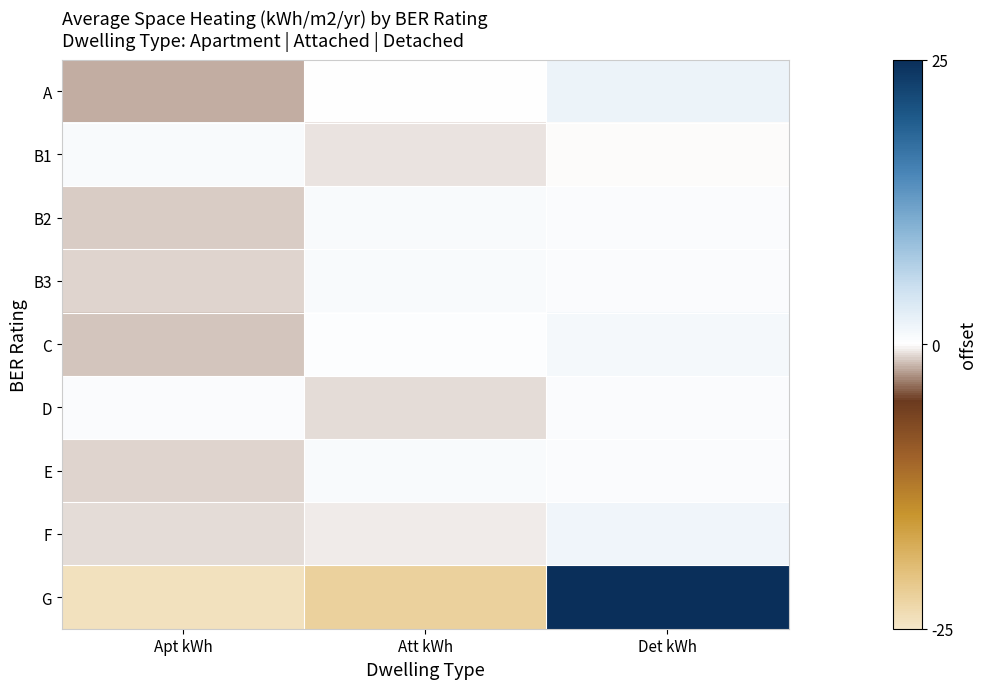

How many series are shown in this chart?

9